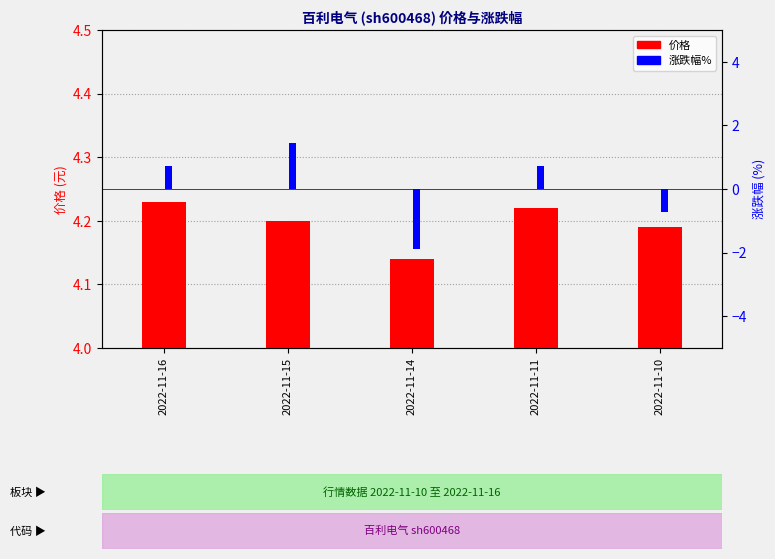

How many series are shown in this chart?

2